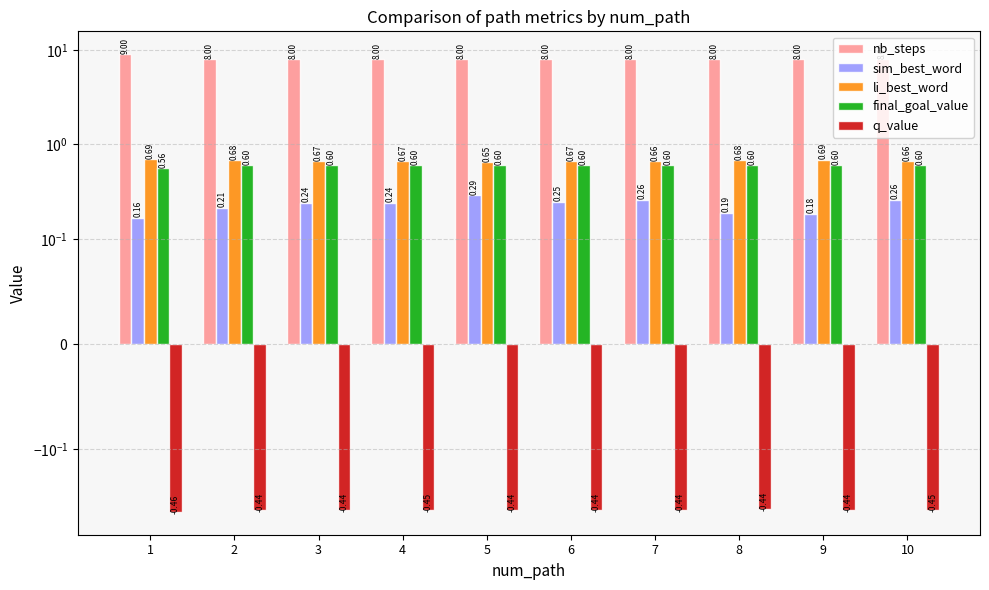

True or false: q_value has a value of -0.5 at 1.

True